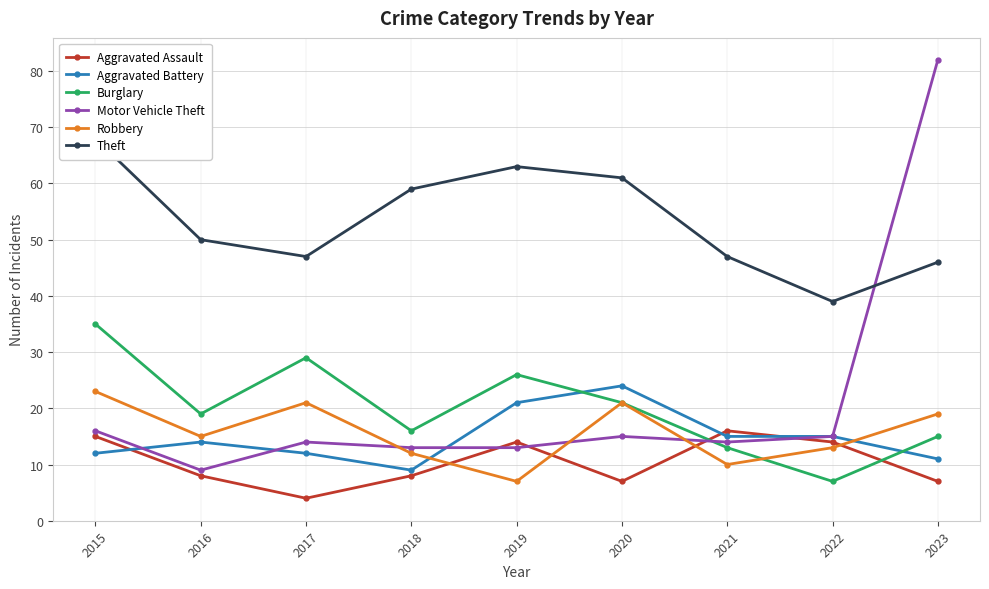

Which series has the largest total across all categories?

Theft